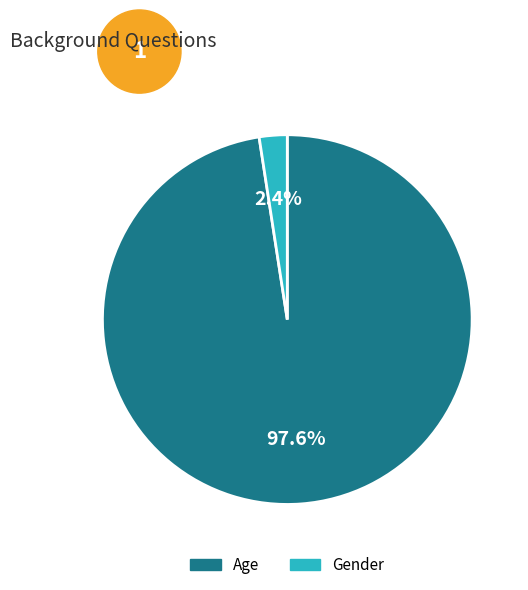

What percentage is the Gender slice, to the nearest percent?

2%